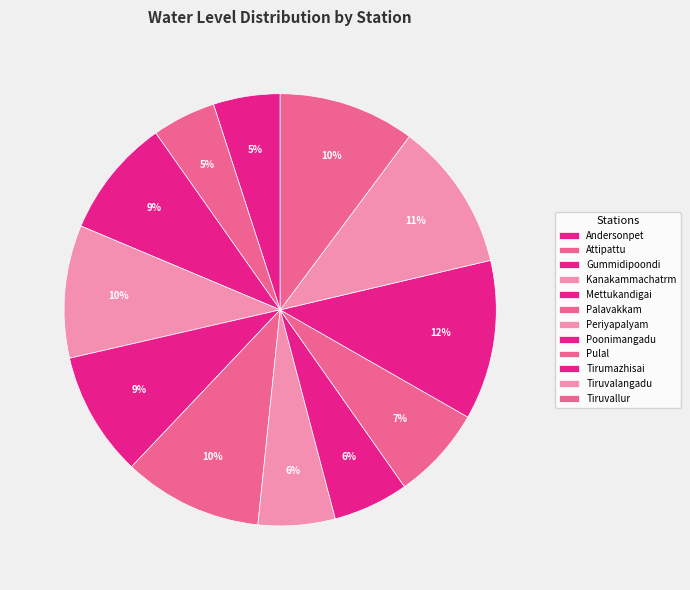

To the nearest percent, what is the average slice percentage?

8%